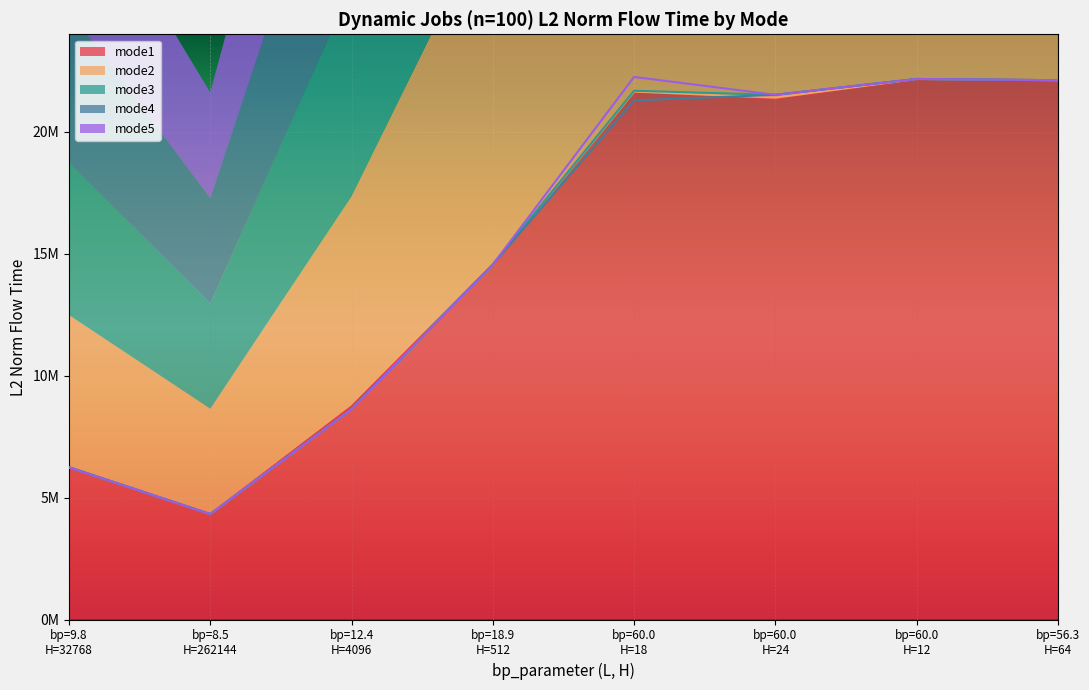

How many data points in mode1_L2_norm are less than 21368427?

4